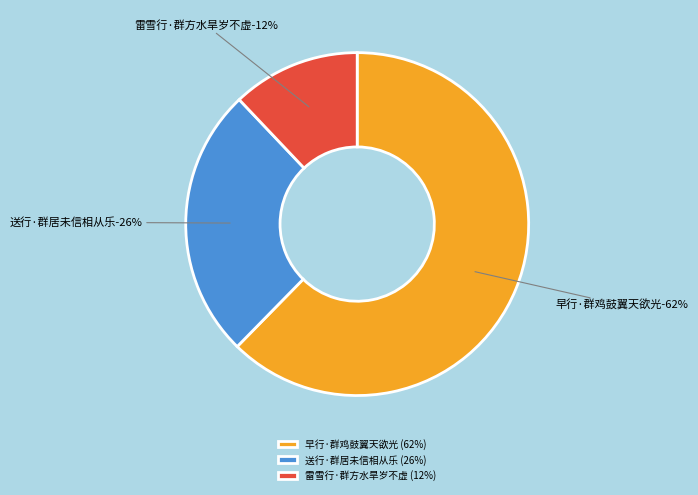

How many slices are in this pie chart?

3